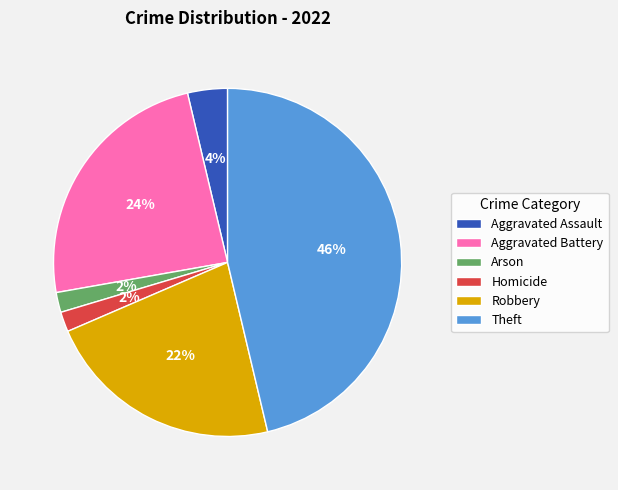

Combined, do Aggravated Battery and Arson account for over 50%?

No